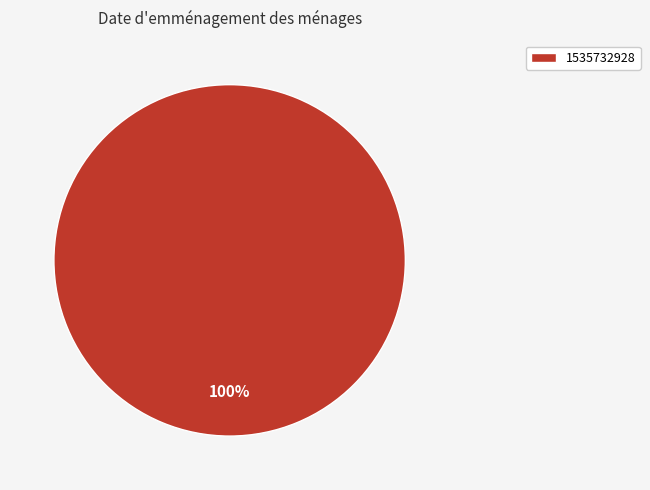

How many slices are in this pie chart?

1